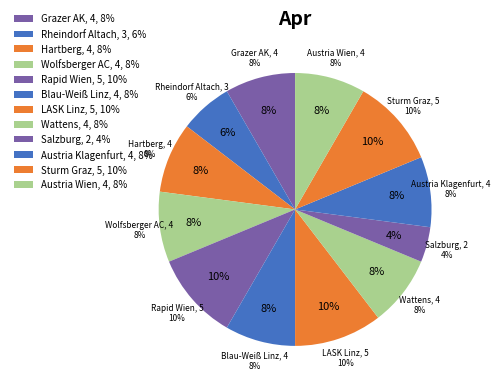

To the nearest percent, what percentage of the pie is Rapid Wien?

10%